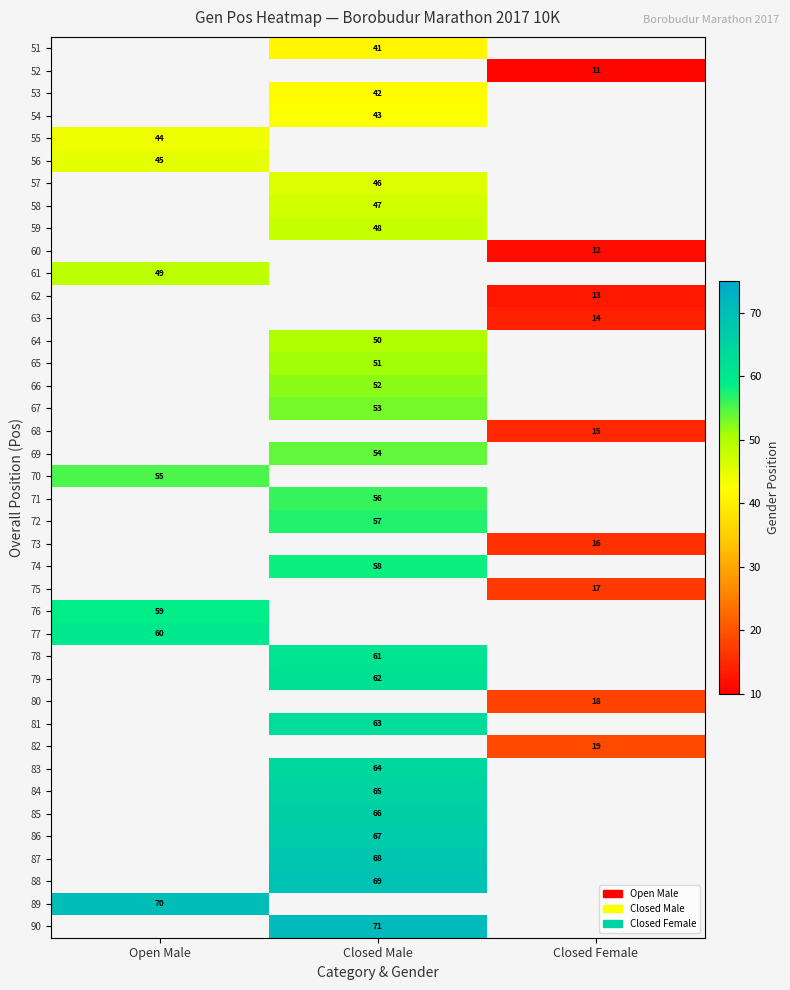

The 89 series shows 27 at Open Male. True or false?

False